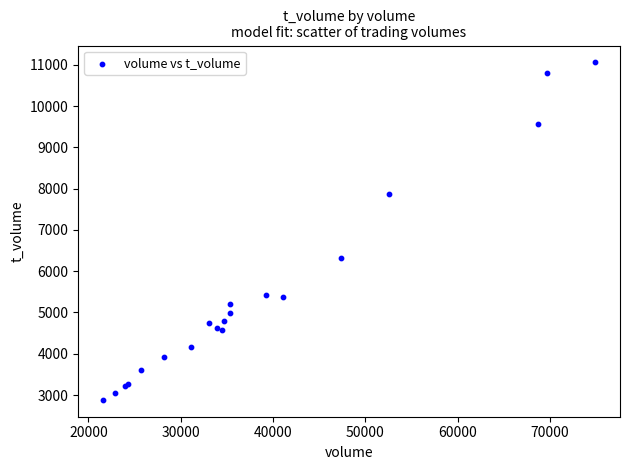

What Y value in the scatter plot is closest to 6971?

6312